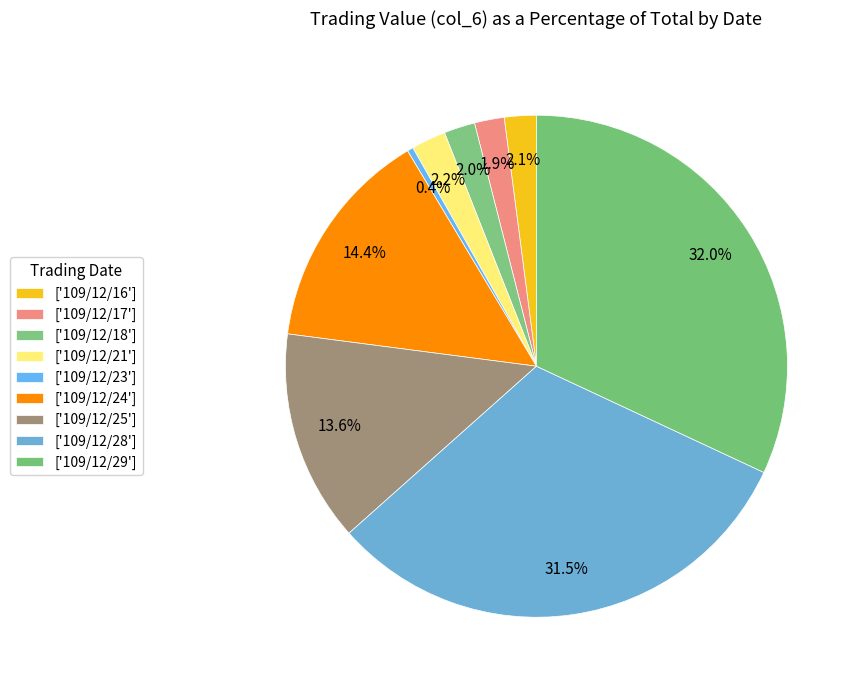

To the nearest percent, what is the average slice percentage?

11%